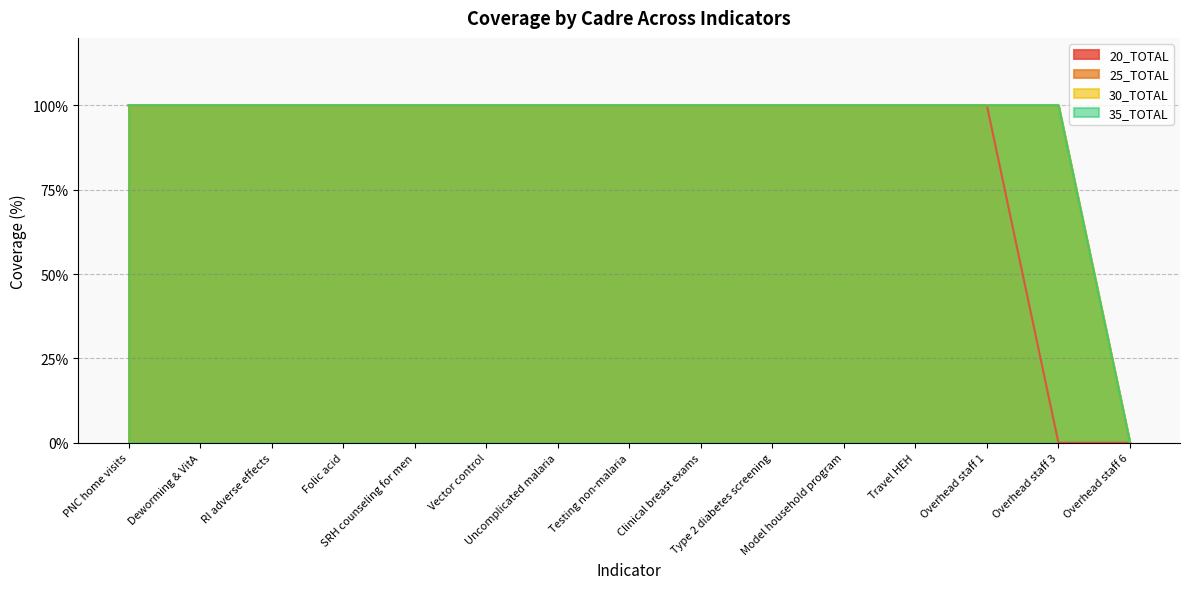

Which series has the widest spread of values?

20_TOTAL